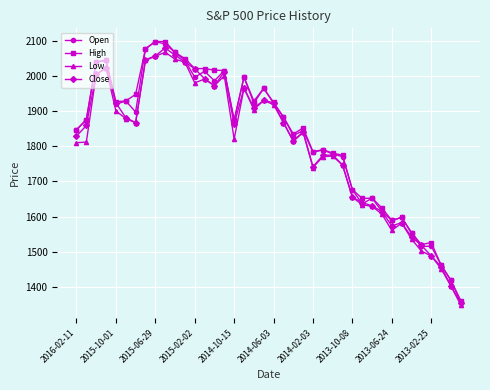

What is the maximum value shown in the chart?

2098.6